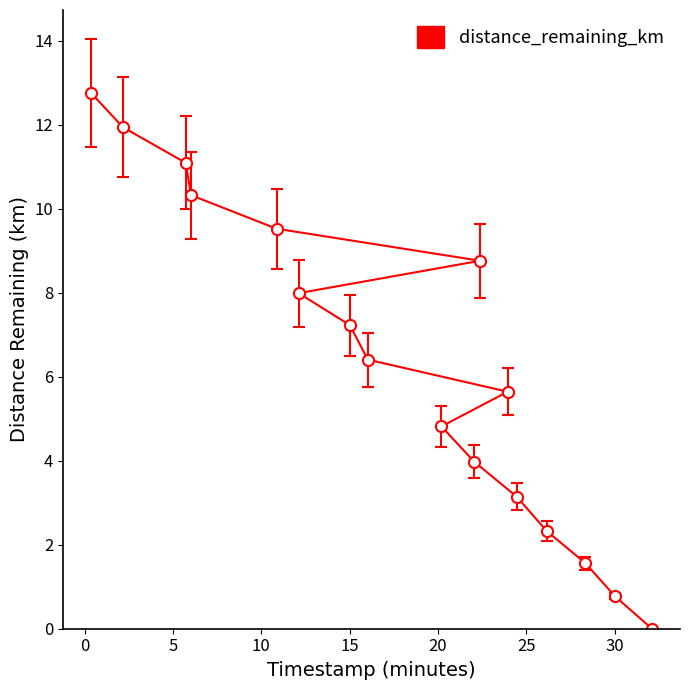

At which label does eta_remaining_minutes reach its minimum?

32.12